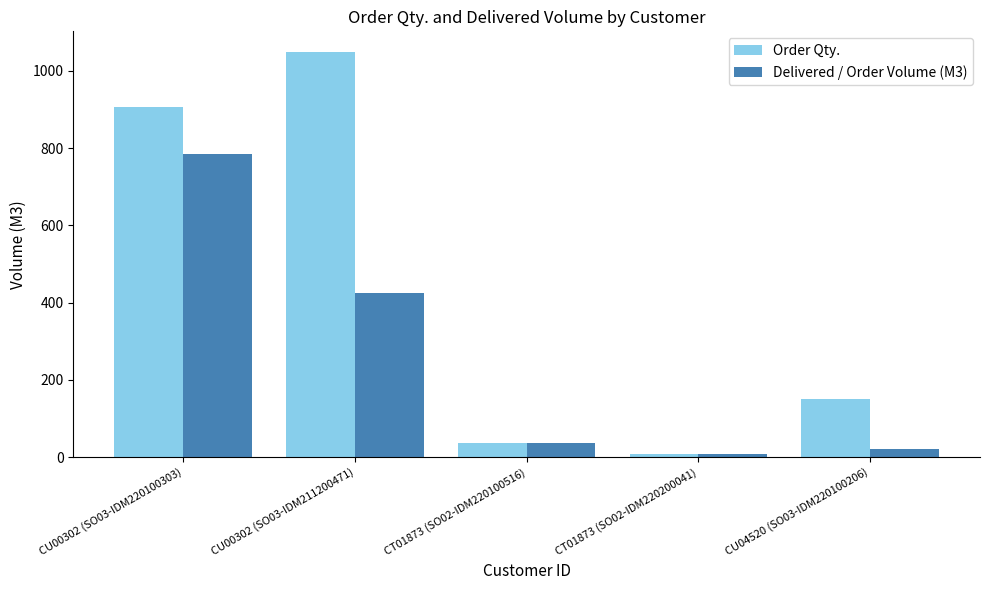

At how many categories does at least one series exceed 572?

2